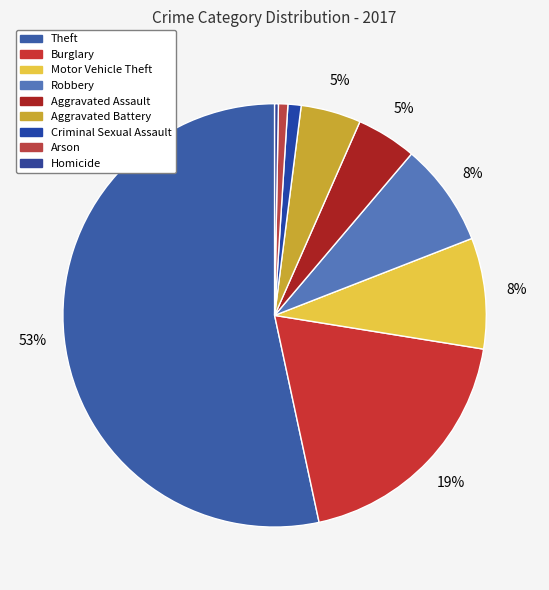

Is Aggravated Assault the majority of the pie?

No